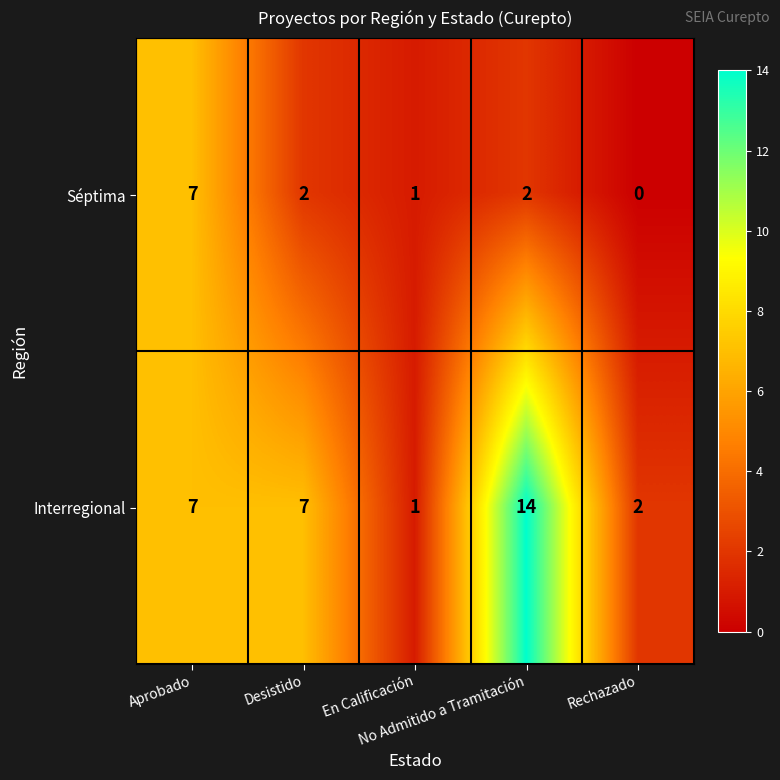

Which series has the largest total across all categories?

Interregional